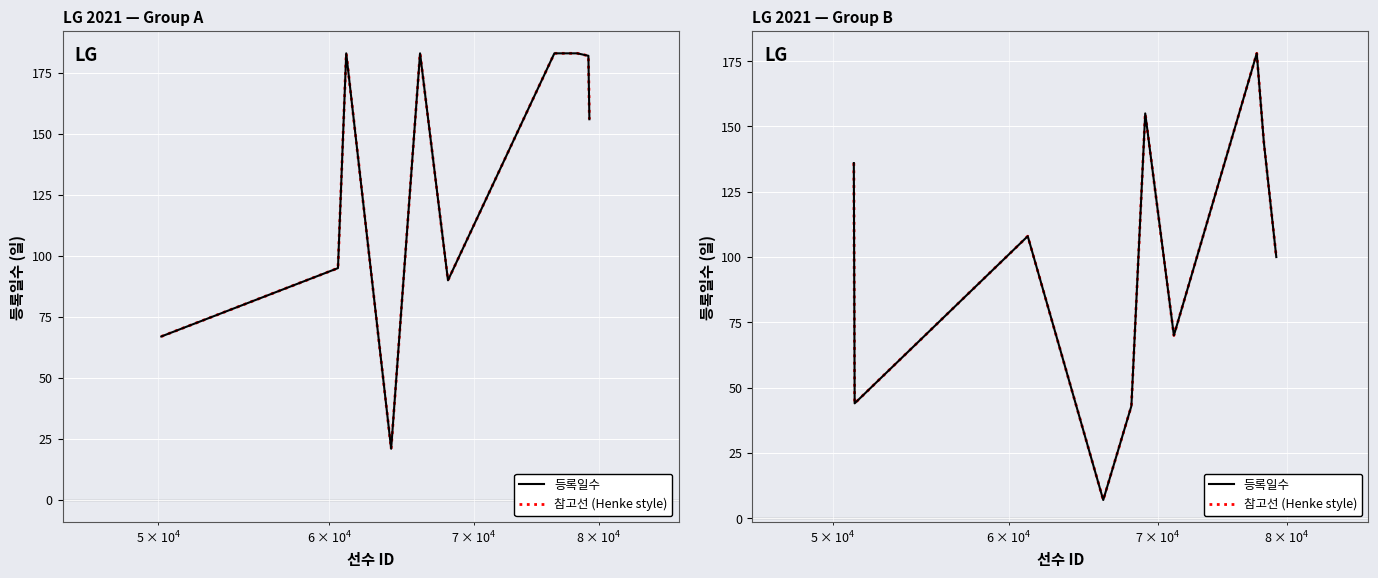

True or false: 등록일수 and 참고선 (Henke style) cross at least once.

False